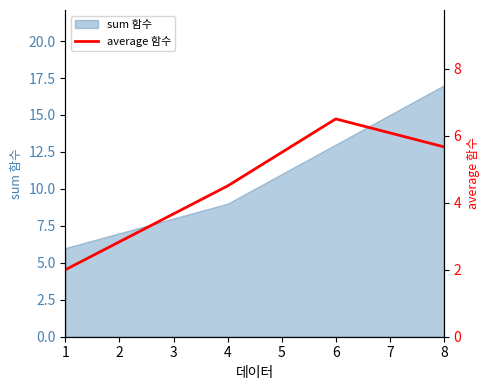

The value of sum 함수 at 8 is 4. True or false?

False